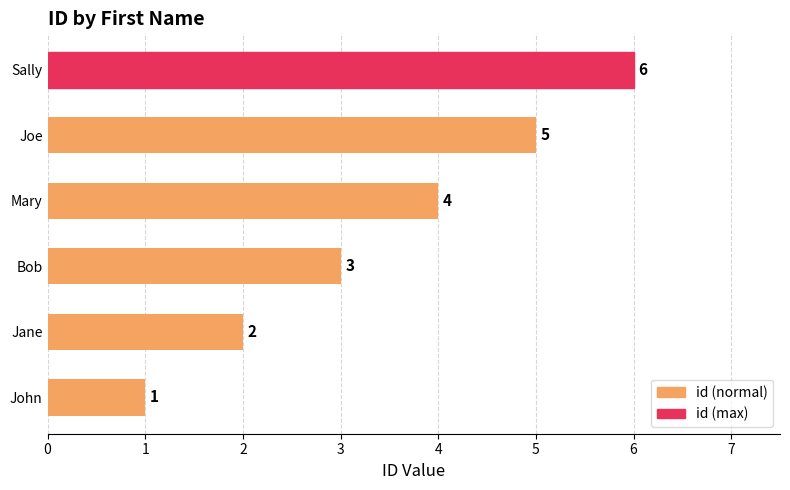

Rank the categories by value from lowest to highest.

John, Jane, Bob, Mary, Joe, Sally